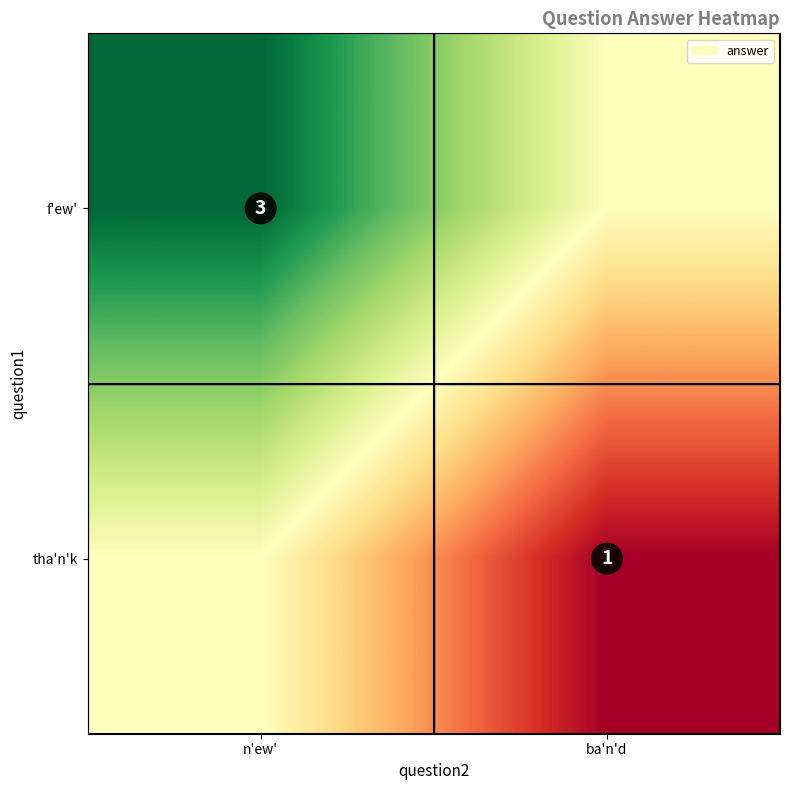

True or false: tha'n'k has a value of 1 at ba'n'd.

True